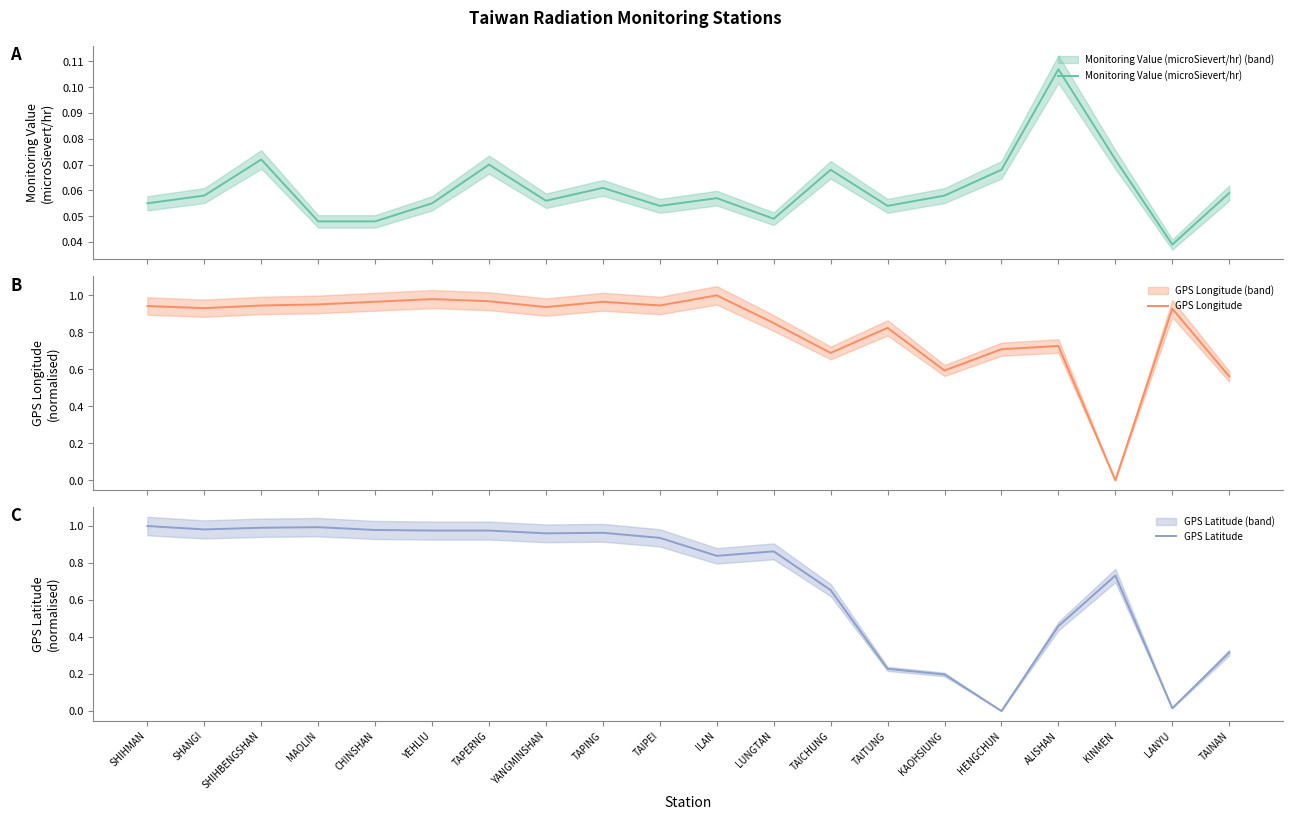

What is the average value of the GPS Longitude series?

0.8